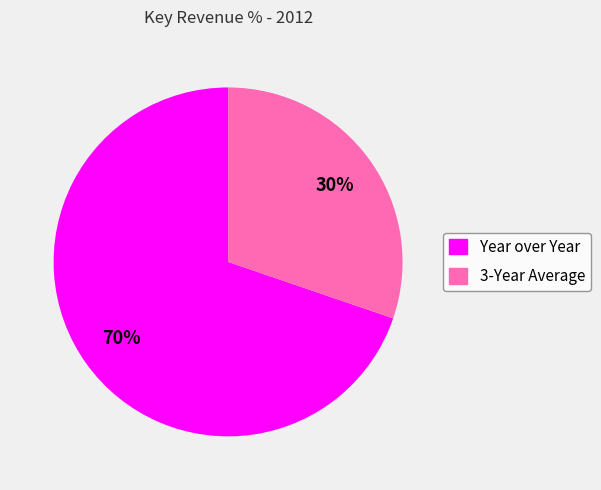

The 3-Year Average slice represents 30% of the pie. True or false?

True